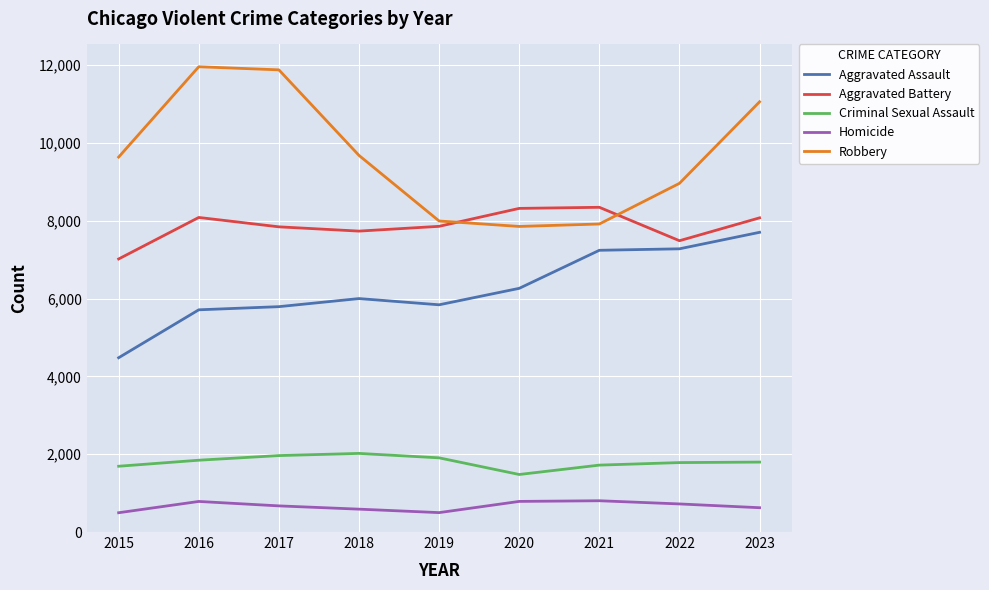

What is the difference between the Robbery values at 2019 and 2020?

140